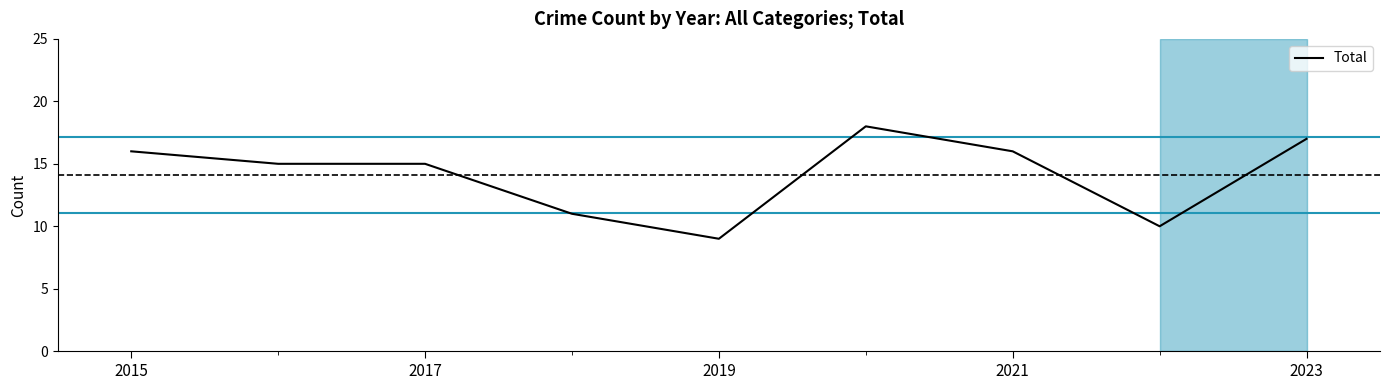

What is the greatest value displayed?

18